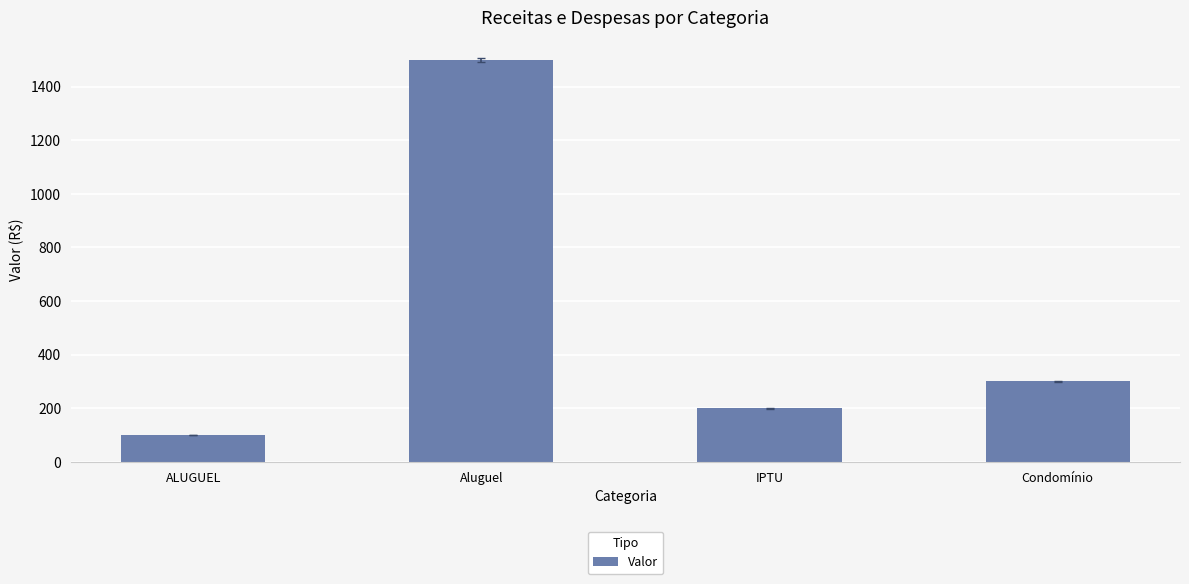

Which category has the lowest value across all series?

ALUGUEL